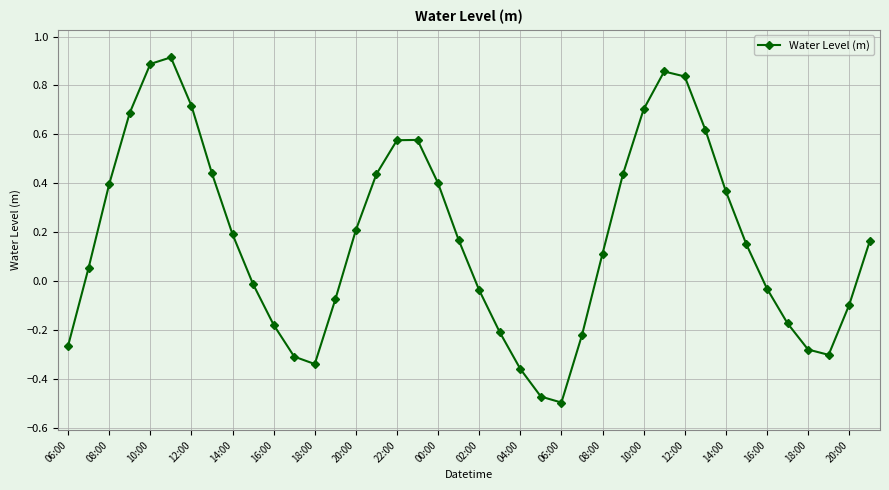

How many lines are shown in the chart?

1